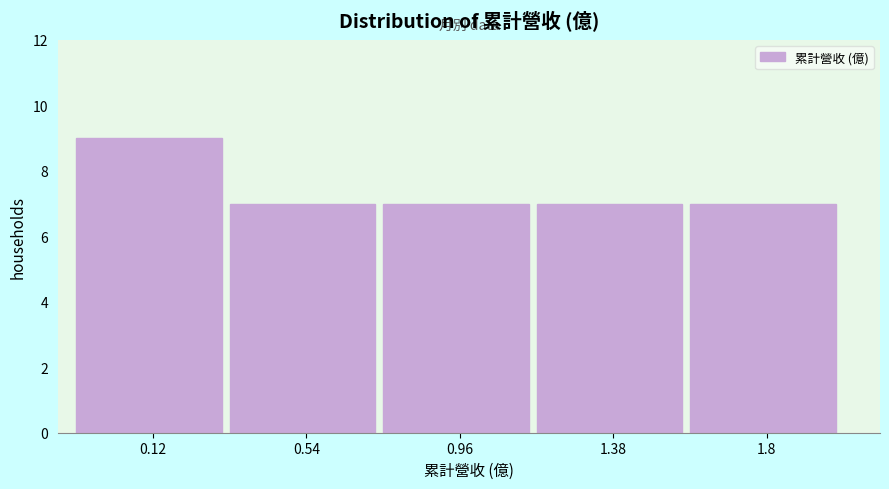

Reading left to right, transcribe all the data shown in this chart.

0.12=9	0.54=7	0.96=7	1.38=7	1.8=7